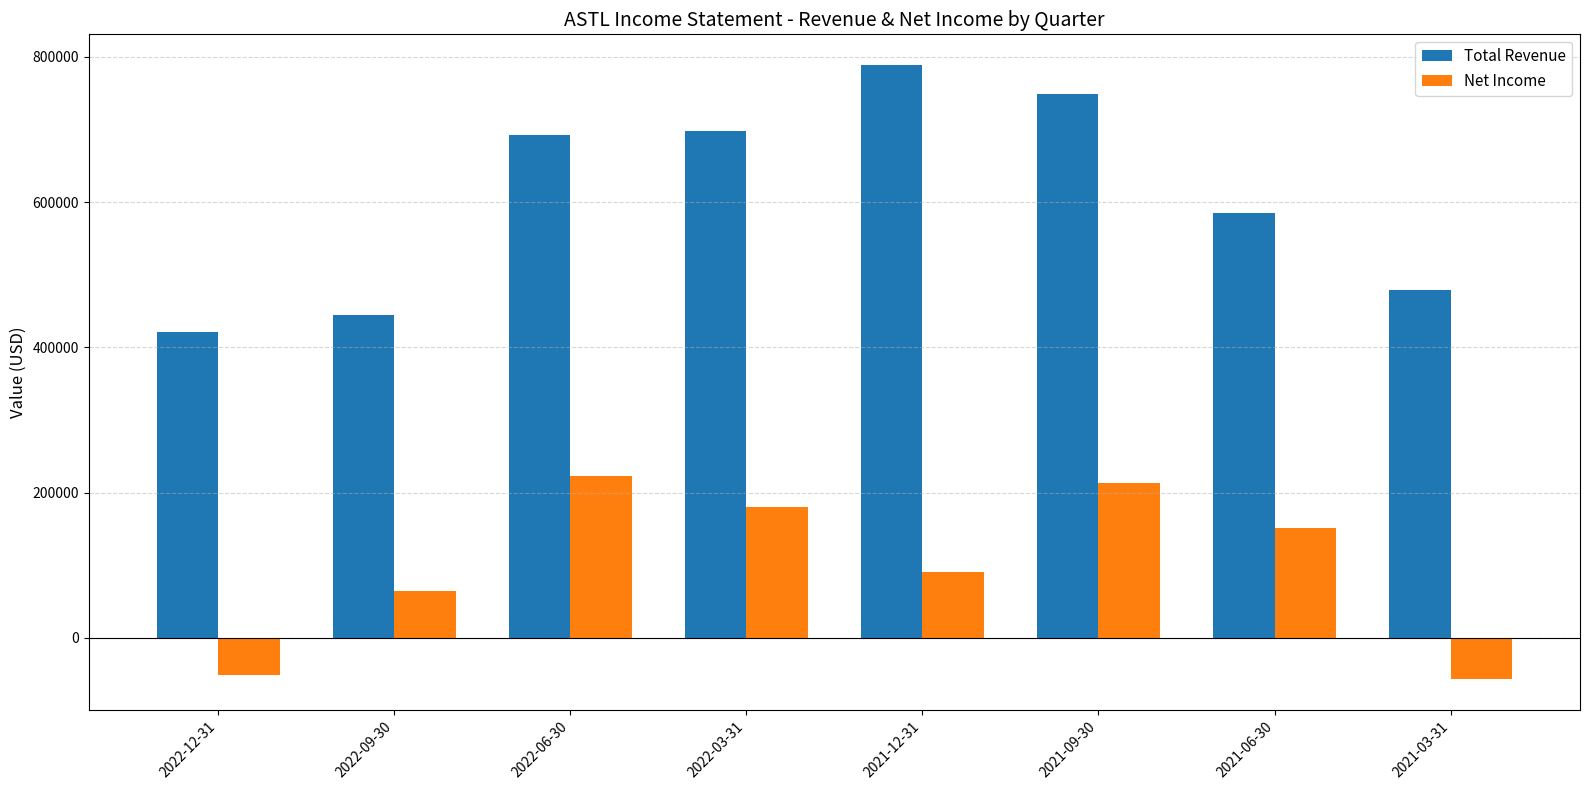

The value of Total Revenue at 2022-09-30 is 744213. True or false?

False